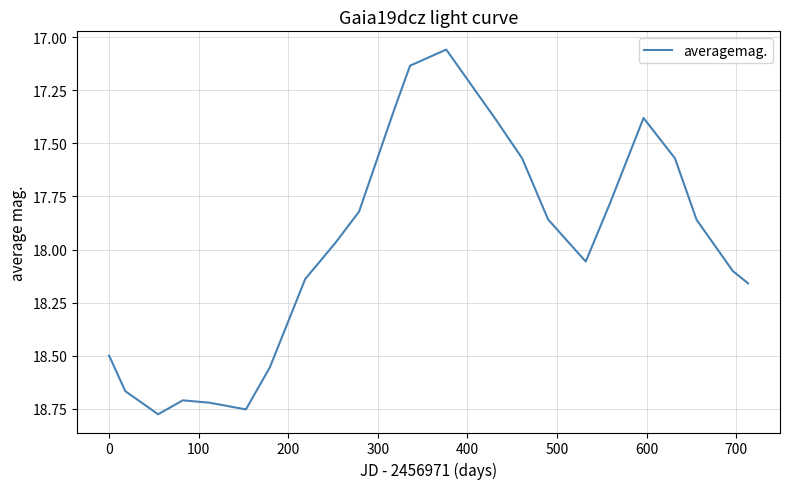

What is the difference between the maximum and minimum values?

1.7